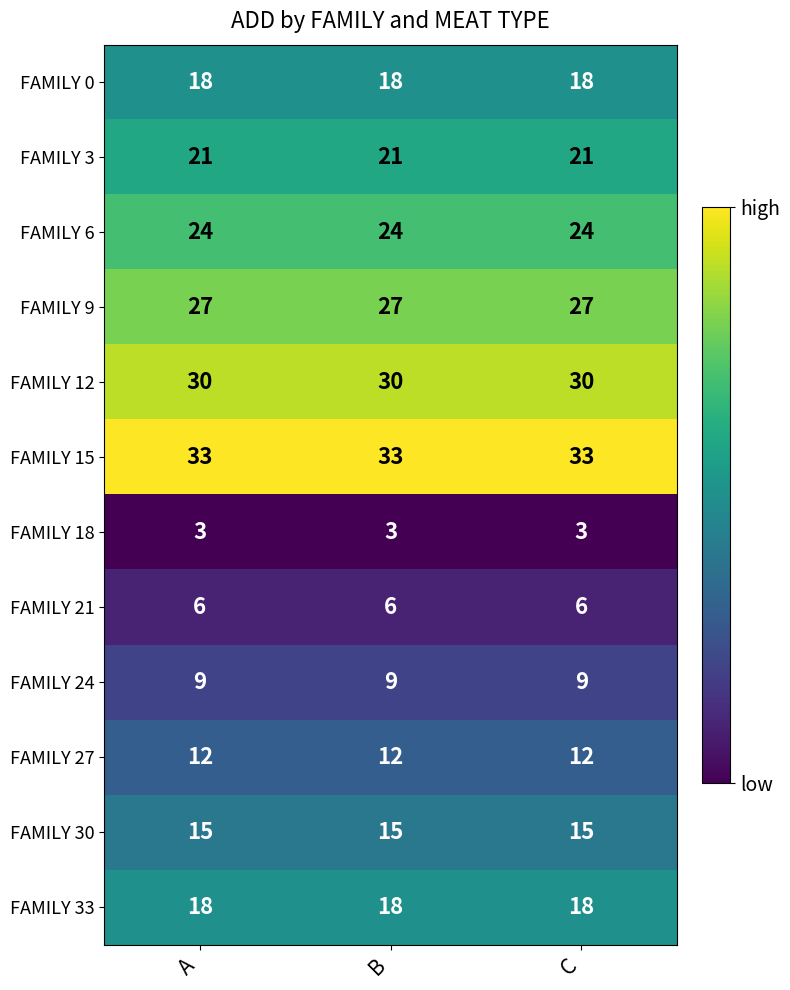

What is the minimum value shown in the chart?

3